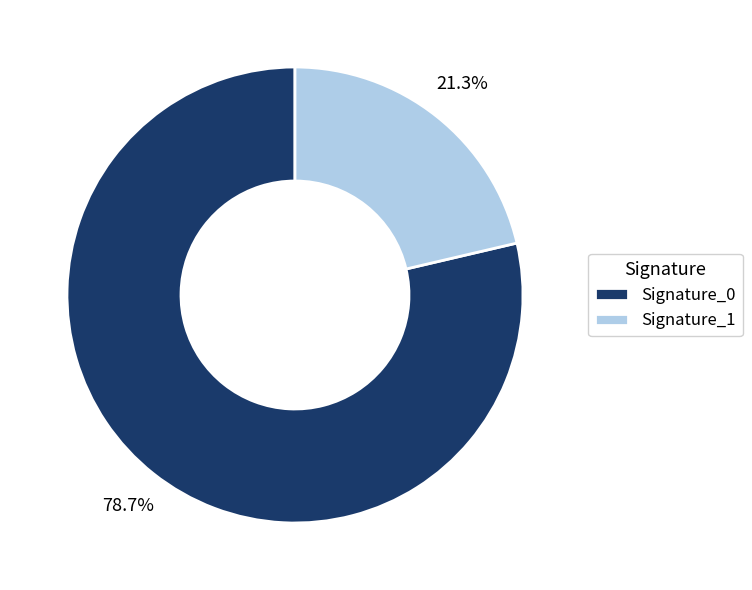

To the nearest percent, what is the average slice percentage?

50%